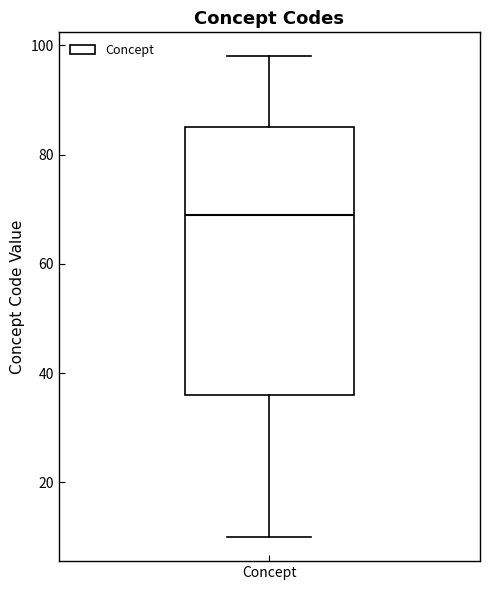

Where is the upper edge of the box for Concept on the y-axis? The values are not printed on the chart, so give them approximately, as read against the axis.

86